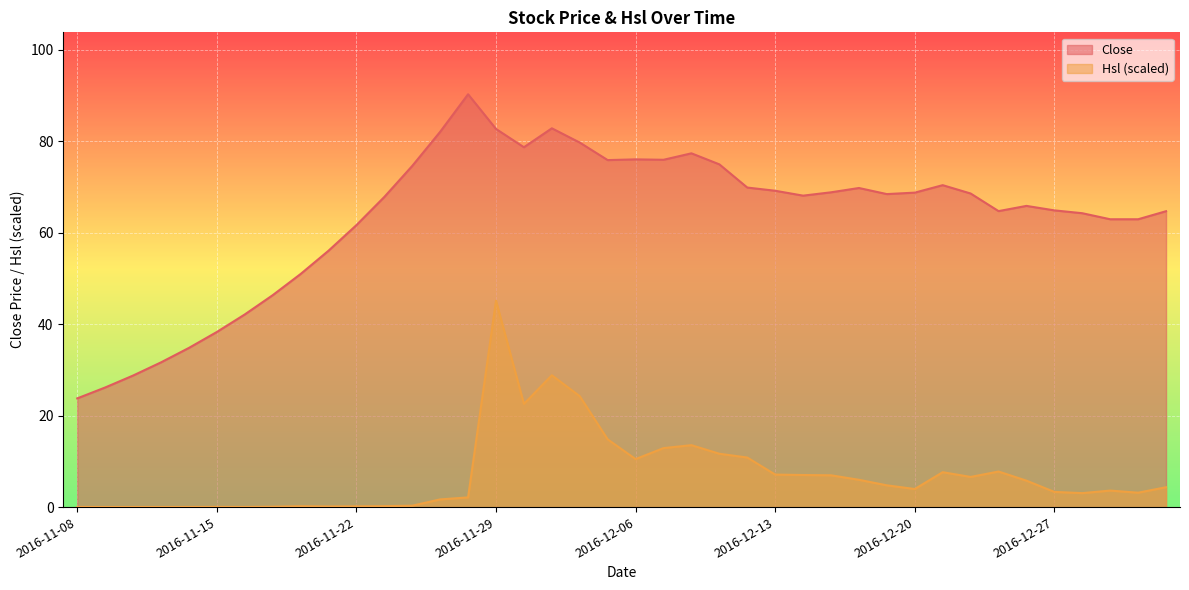

At 2016-12-06, list the series in order from smallest to largest.

Hsl (scaled), Close